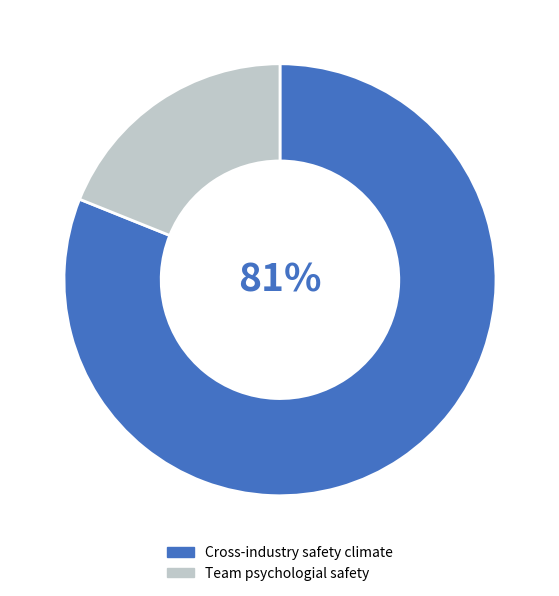

What is the largest slice in the pie chart?

Cross-industry safety climate